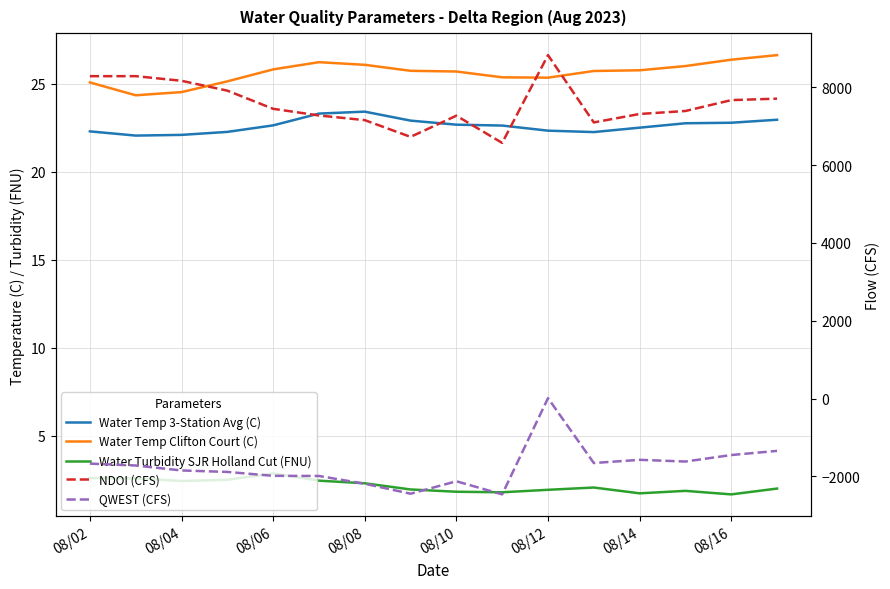

What position from the right is 08/14?

4